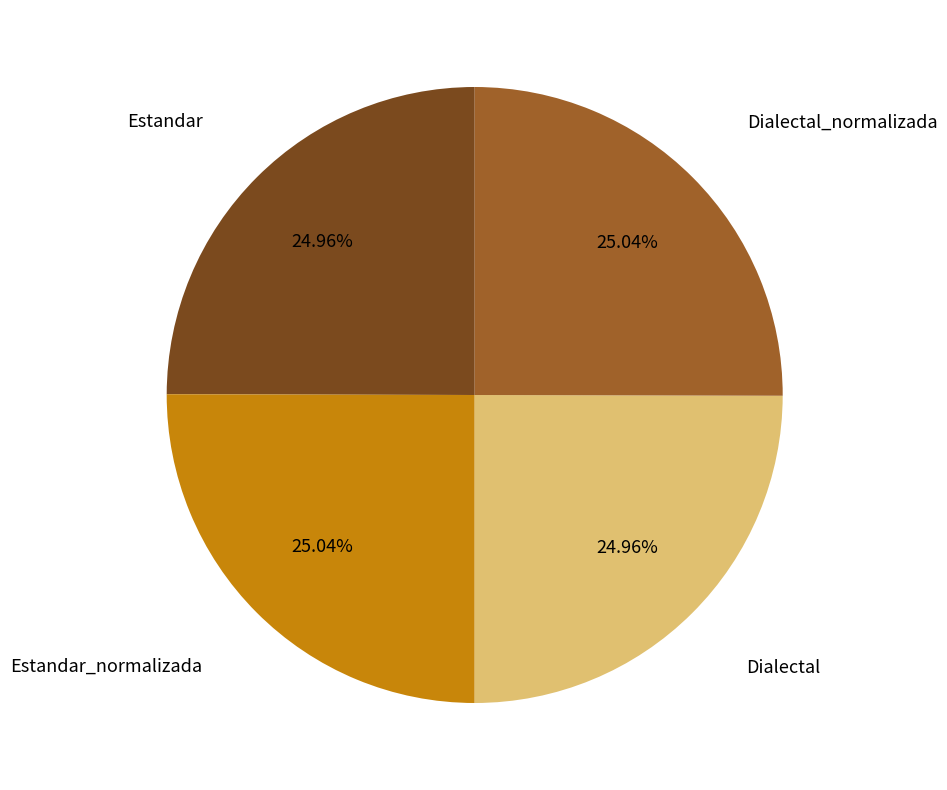

Is there a majority slice in this chart?

No